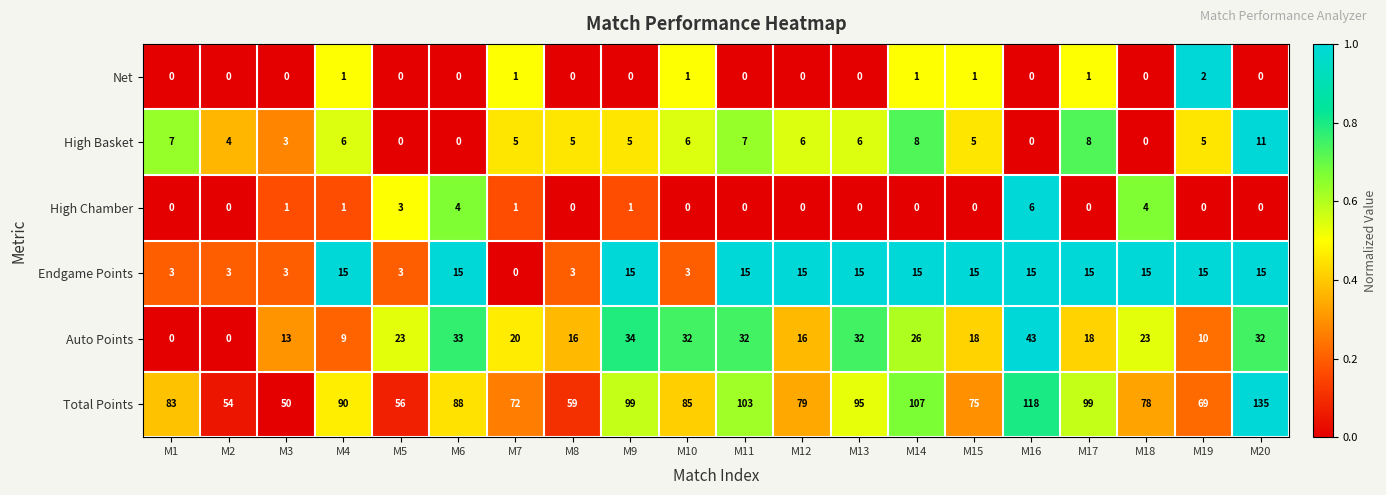

The High Basket series shows 0 at M6. True or false?

True